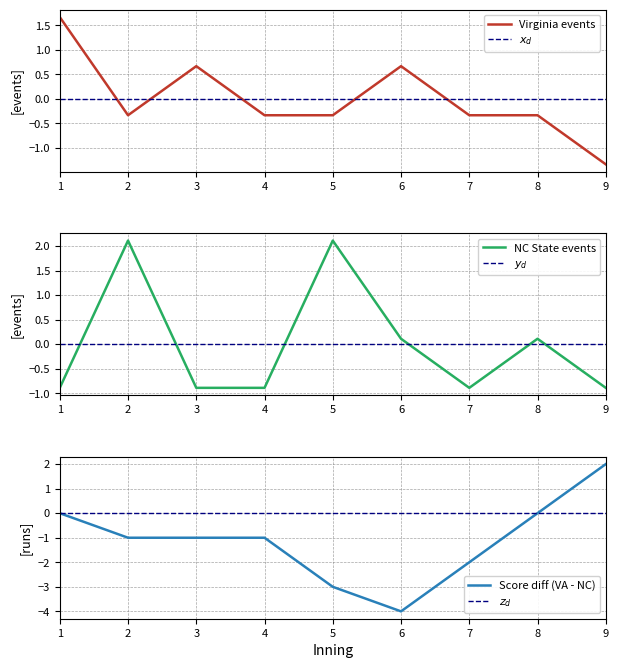

Which series ends up on top after the final intersection of Virginia_events_per_inning and NC State_events_per_inning?

NC State_events_per_inning